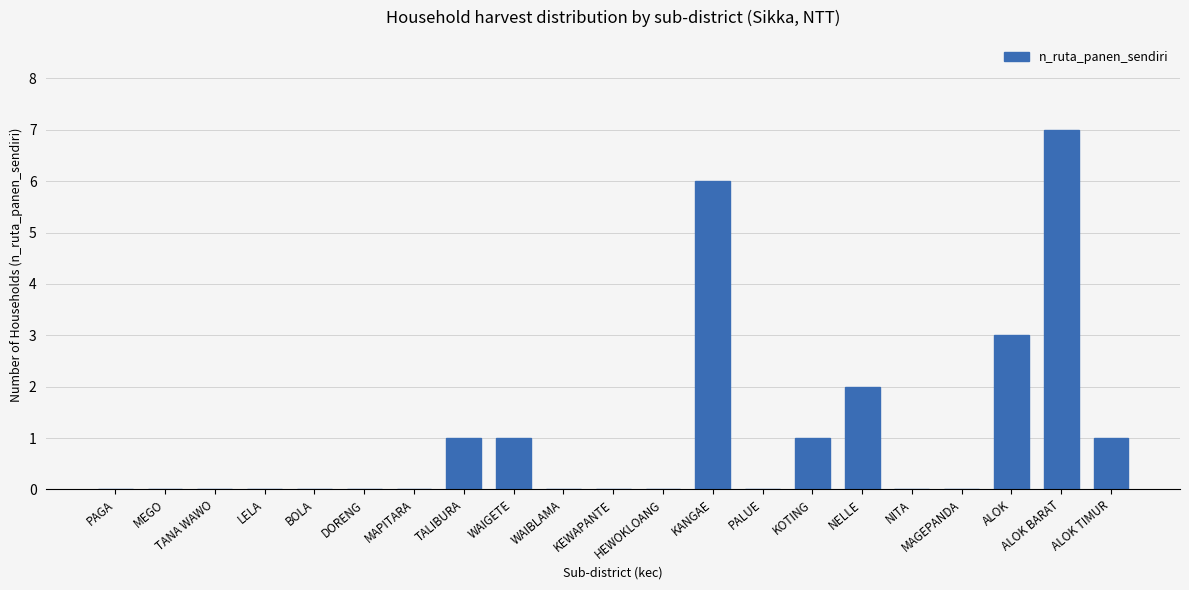

The chart shows a value of 5 at NITA. True or false?

False